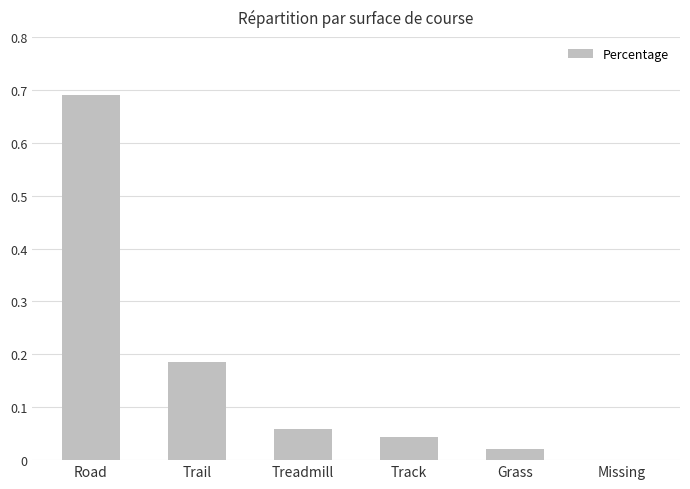

What is the sum of all values?

1.0